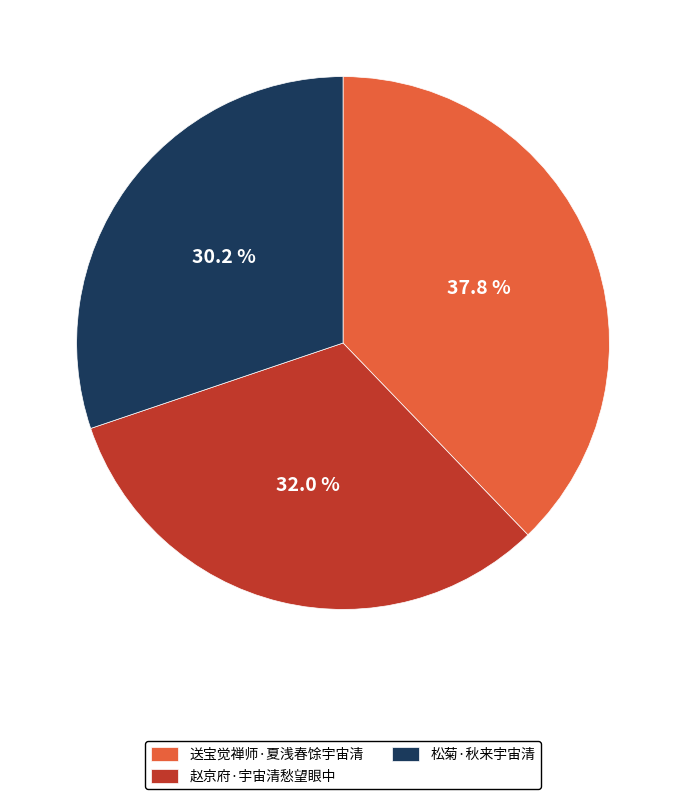

To the nearest percent, what is the average slice percentage?

33%